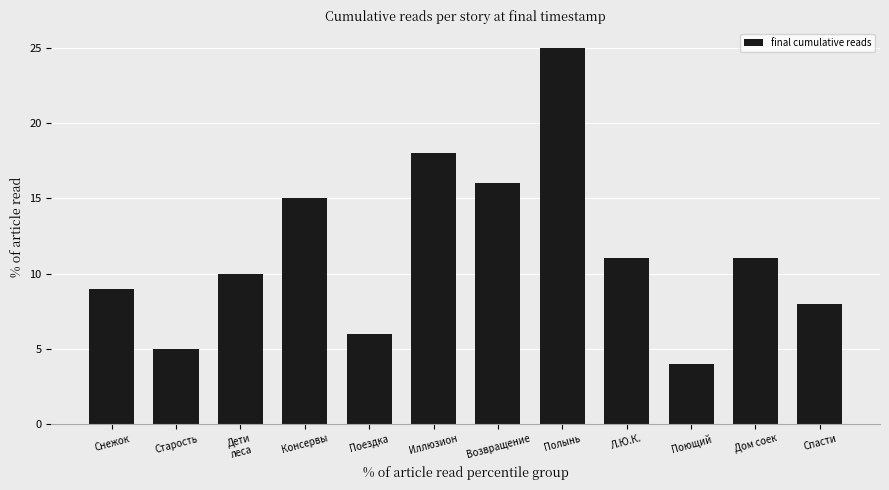

What is the label of the 6th bar from the left?

Иллюзион